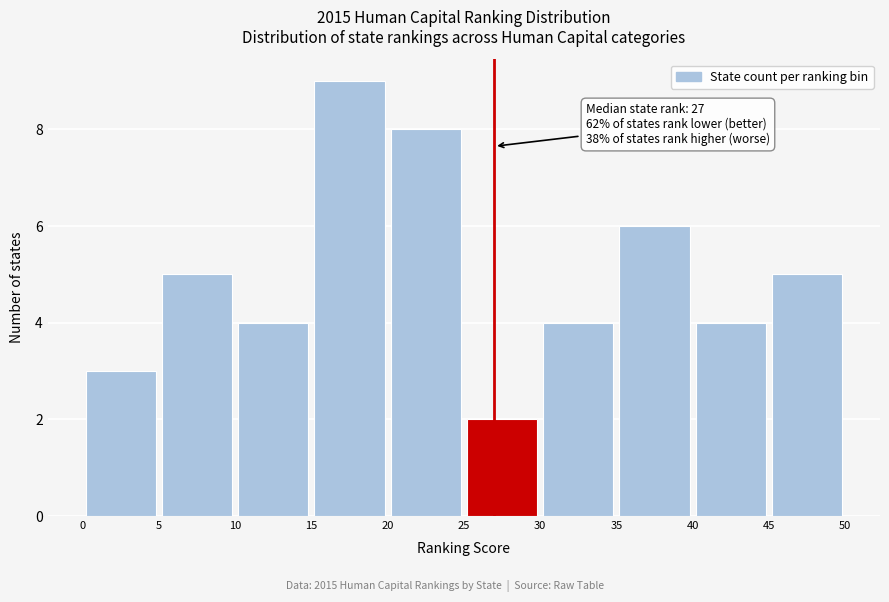

Over which range of the x-axis is the bar tallest?

15 to 20